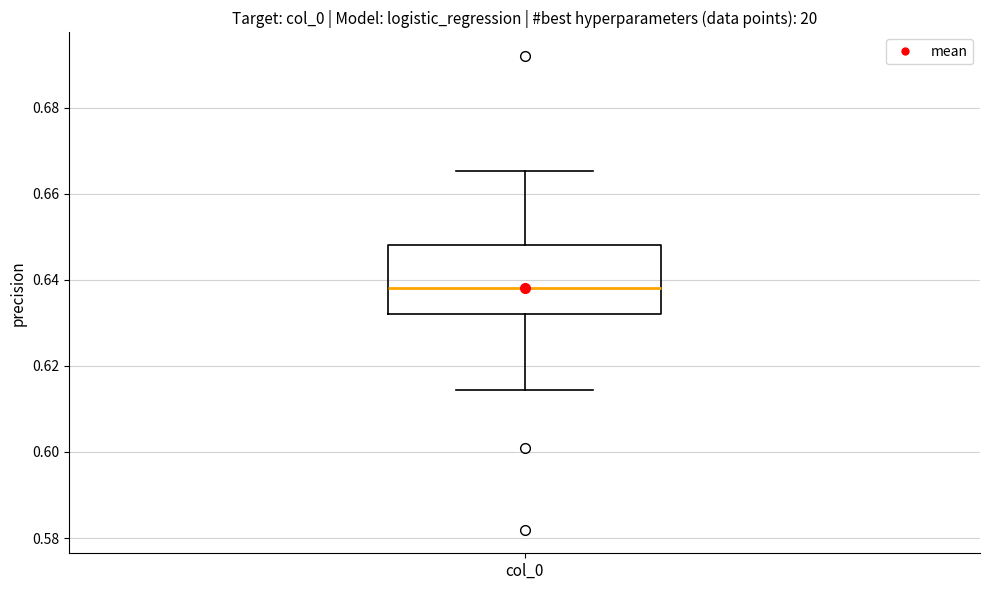

Where does the lower whisker of the box for col_0 end on the y-axis? The values are not printed on the chart, so give them approximately, as read against the axis.

0.614